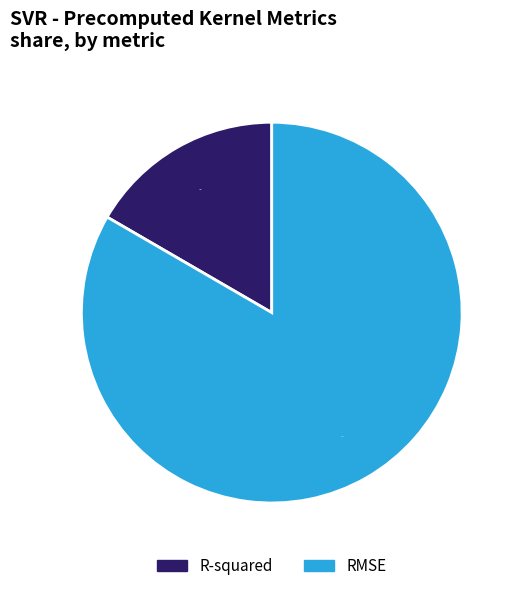

Which has a higher value, RMSE or R-squared?

RMSE